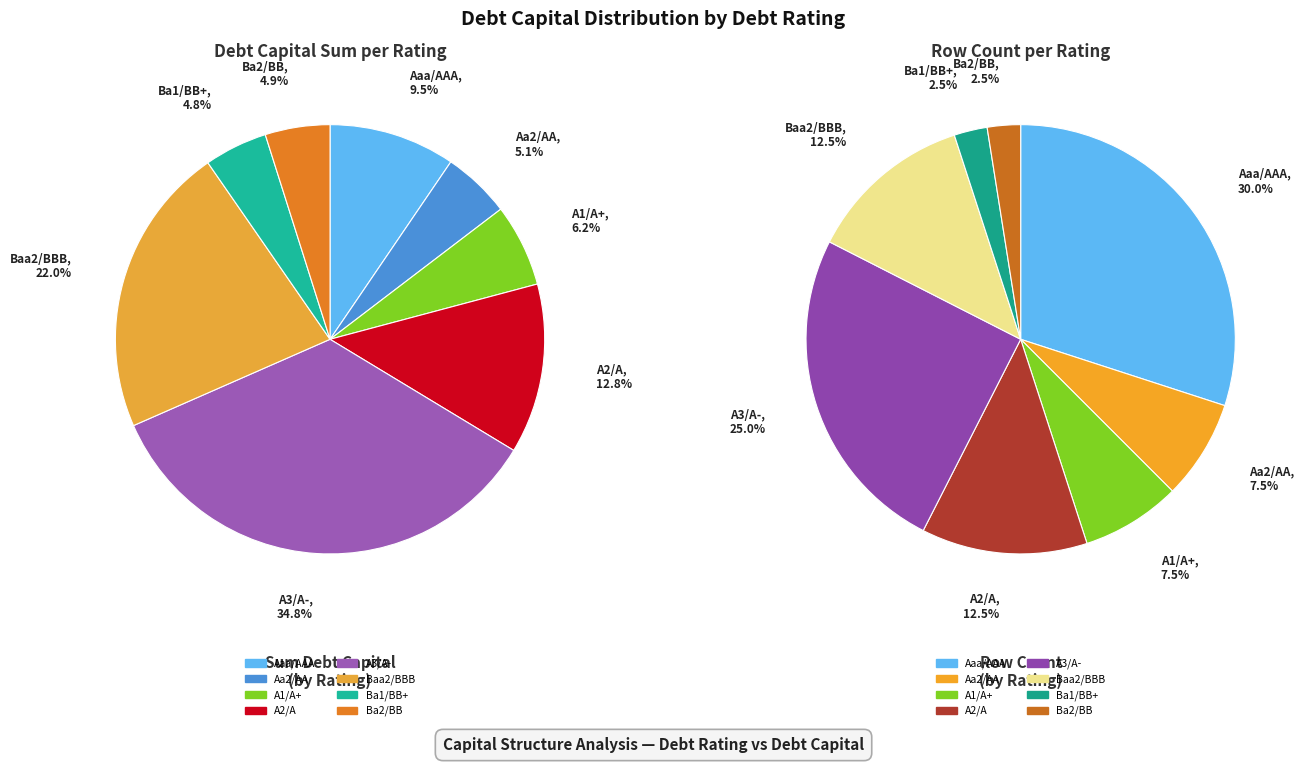

Rank the categories by value from highest to lowest.

Aaa/AAA, A3/A-, Baa2/BBB, A2/A, Aa2/AA, A1/A+, Ba1/BB+, Ba2/BB